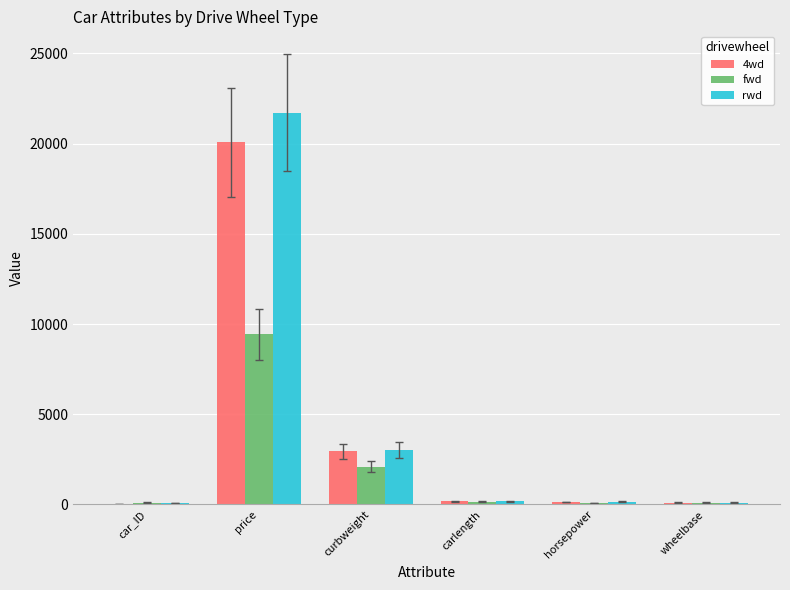

True or false: rwd has a value of 72.0 at car_ID.

True